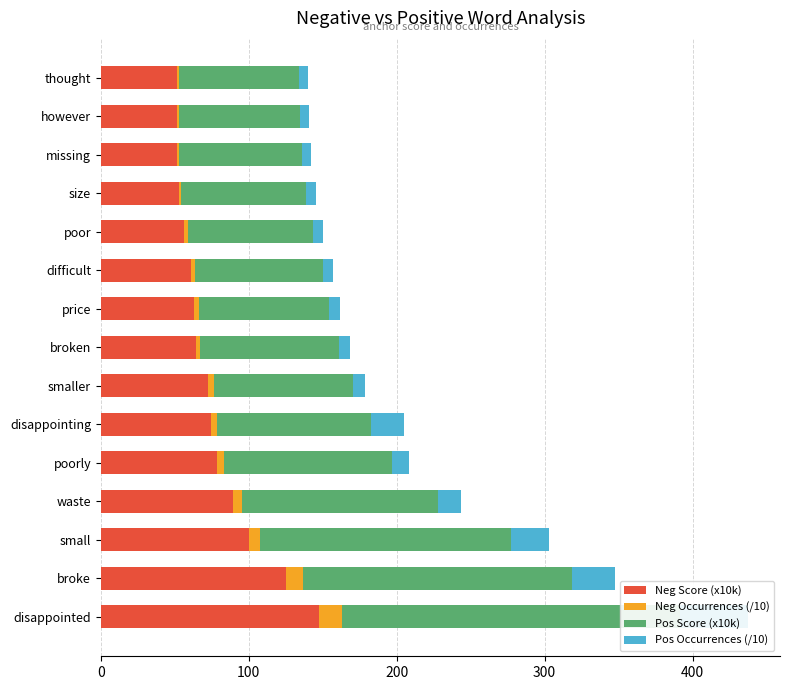

True or false: Neg Score (x10k) has a value of 141.9 at waste.

False